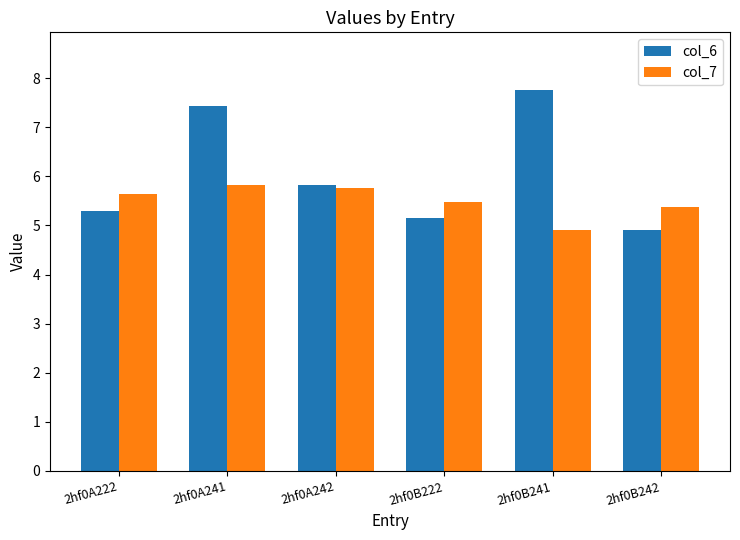

Which series has the largest range (max minus min)?

col_6